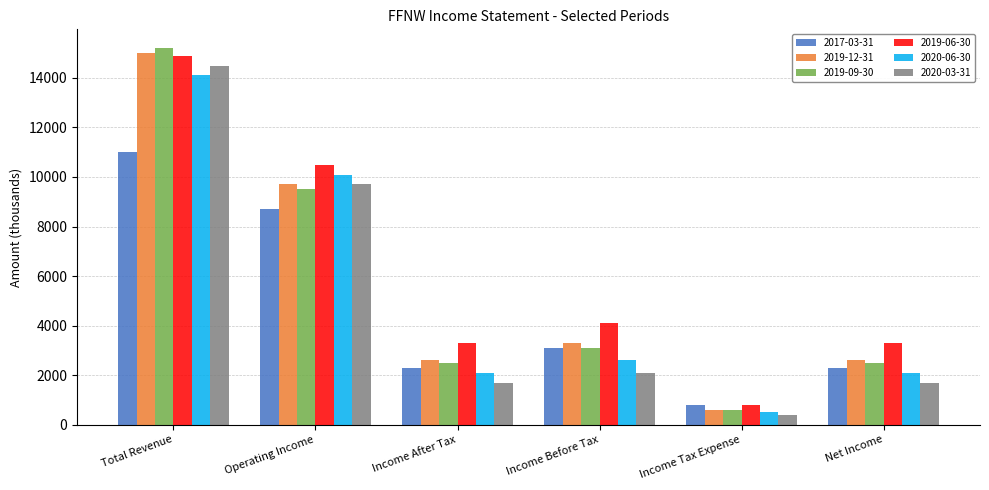

Is the value of 2017-03-31 at Net Income greater than the value of 2019-06-30 at Income Tax Expense?

Yes